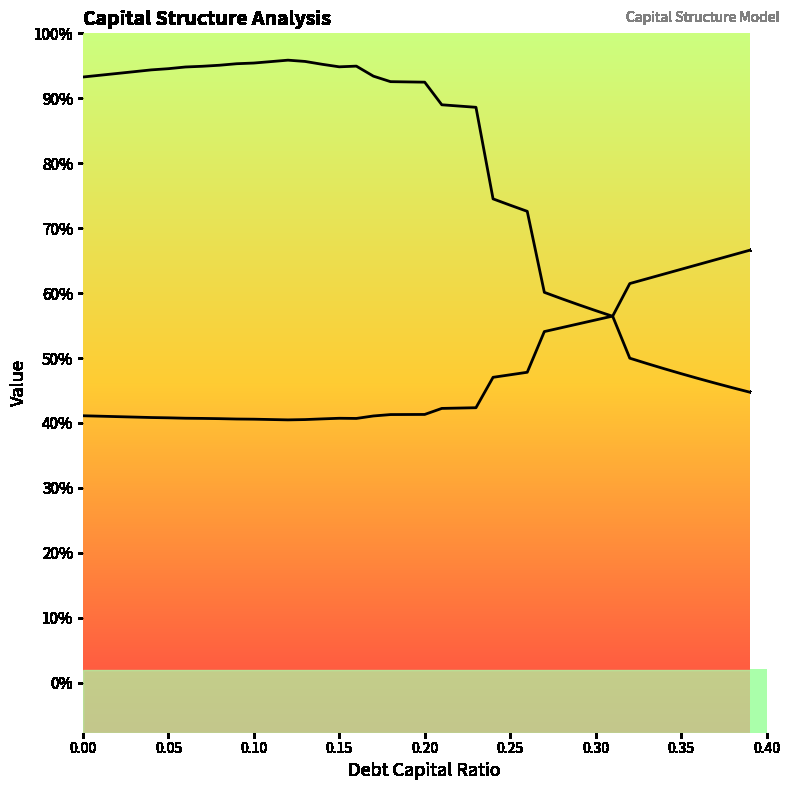

Does the chart display data point markers on the line(s)?

No